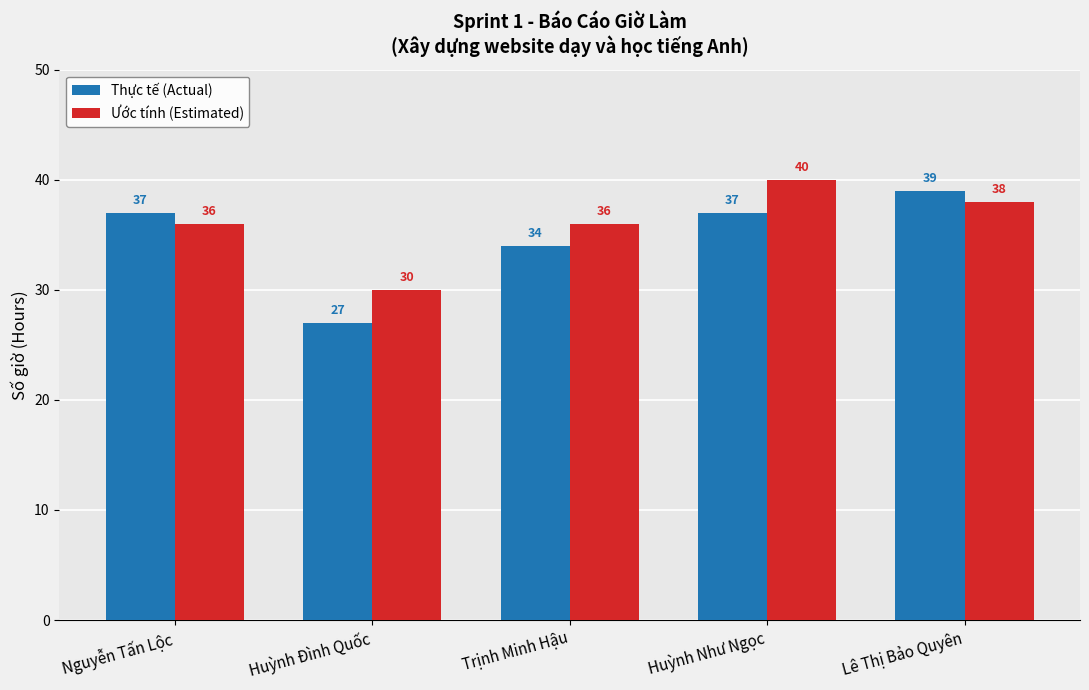

What value does the Thực tế (Actual) series have at Lê Thị Bảo Quyên, to the nearest 5?

40